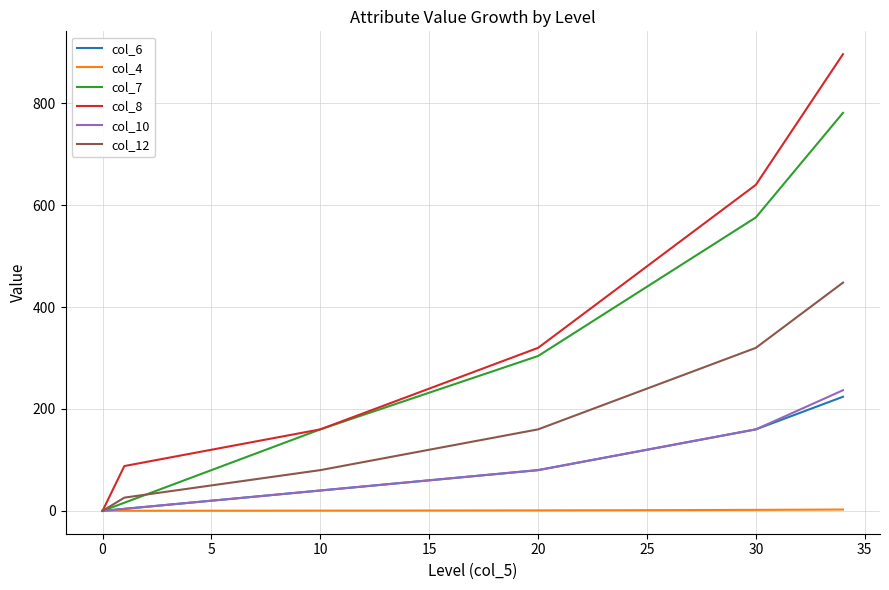

Which series has the largest total across all categories?

col_8